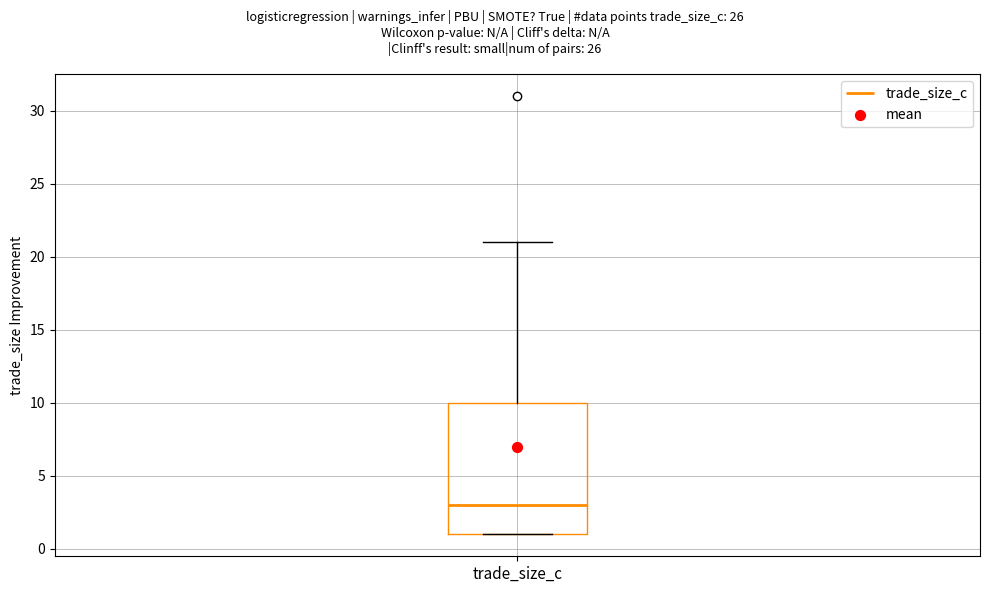

Read this box plot against the y-axis: the position of the median line, the range covered by the box, and the ends of both whiskers. The values are not printed on the chart, so give them approximately, as read against the axis.

median 3, box 1 to 10, whiskers 1 to 21